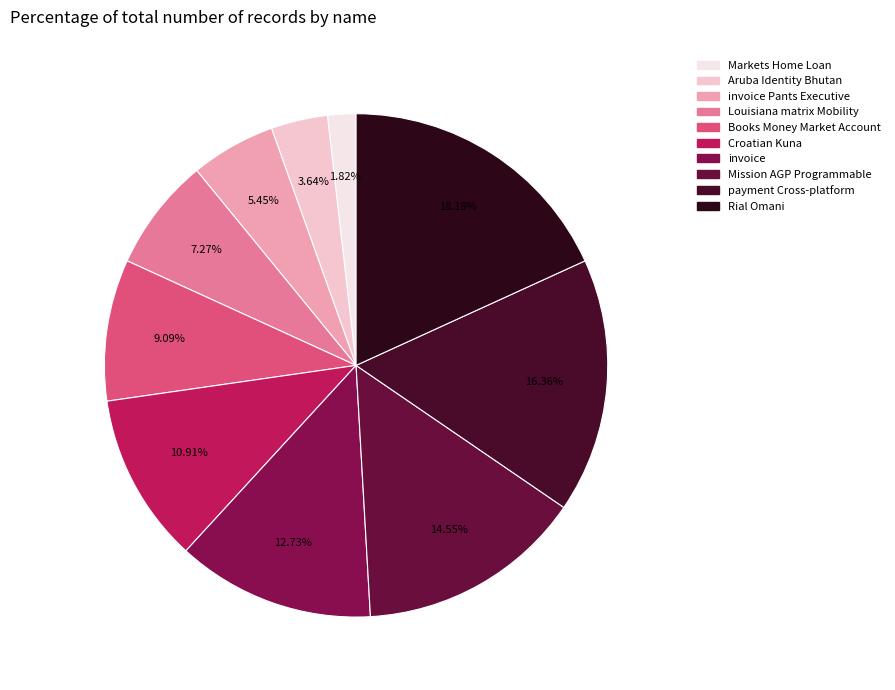

How many segments does this pie chart have?

10